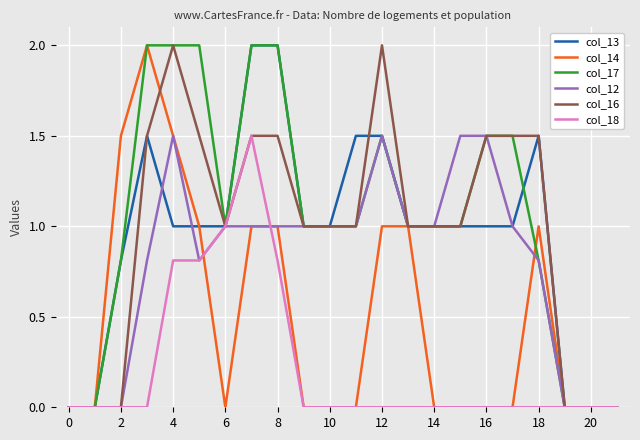

What is the greatest value displayed?

2.0